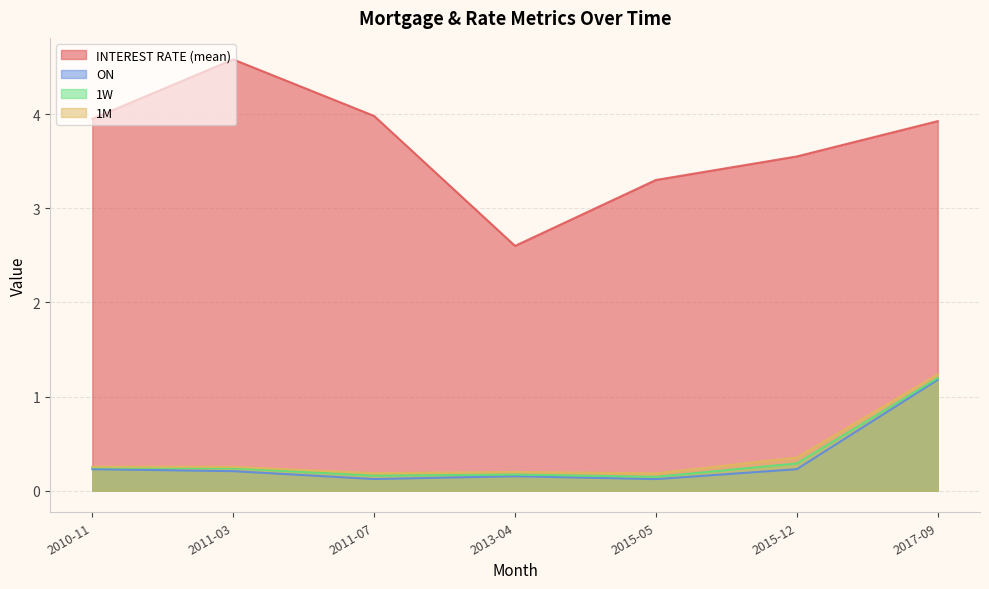

The 1M series shows 0.2 at 2013-04. True or false?

True